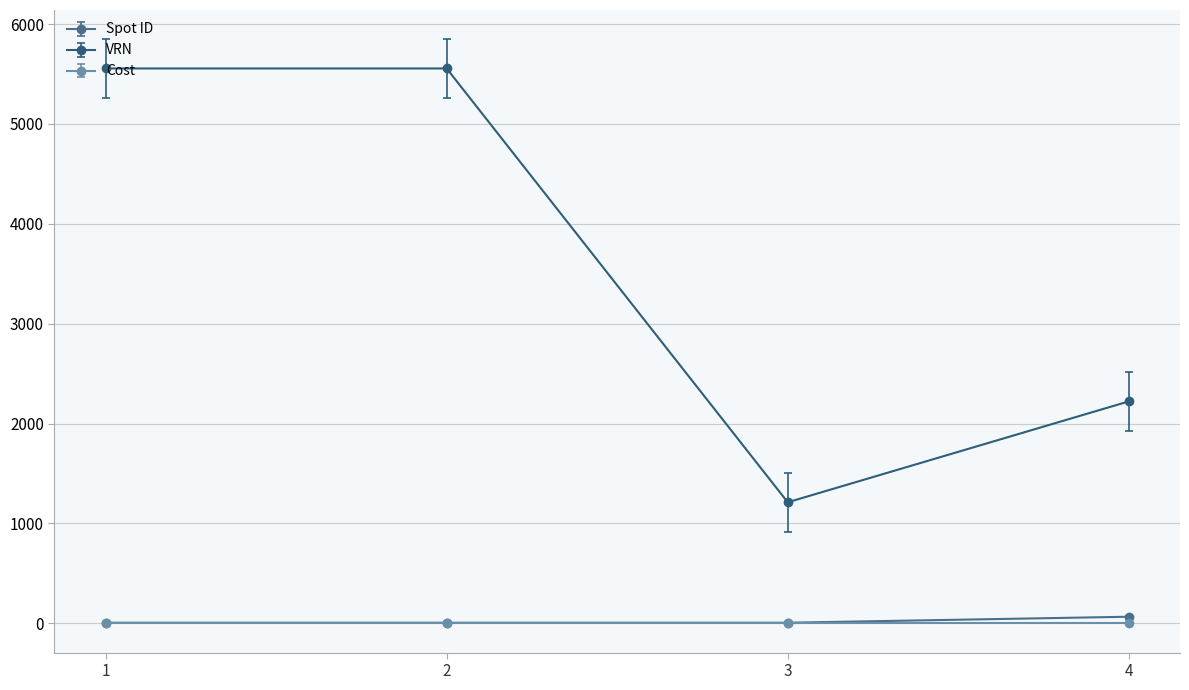

What is the highest value of the VRN series?

5555